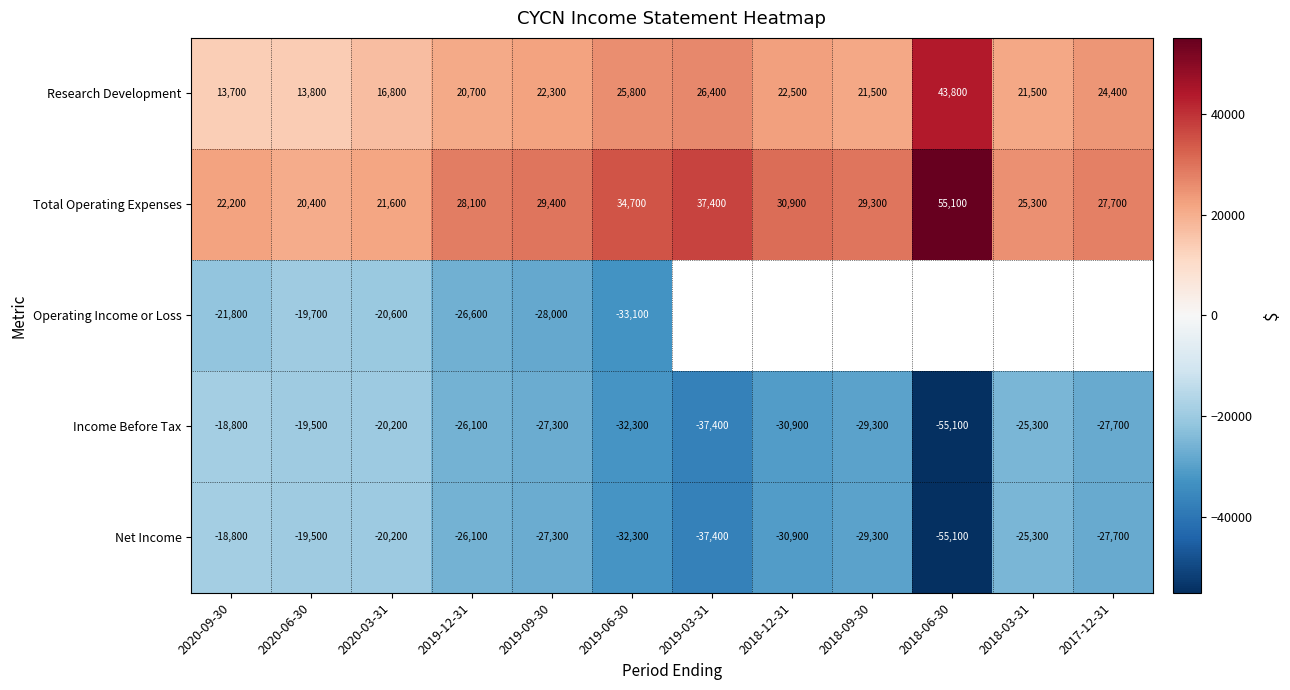

True or false: Operating Income or Loss has a value of -30105.6 at 2020-09-30.

False